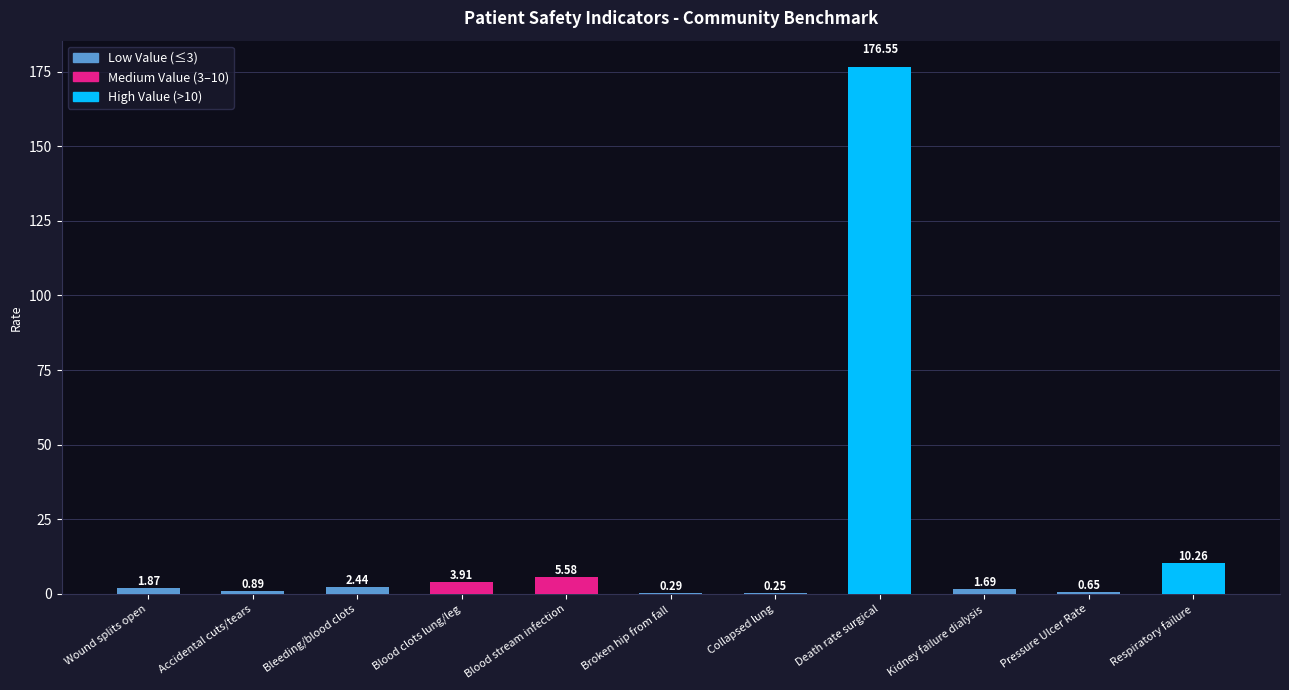

Where does the data first go above 1?

Wound splits open